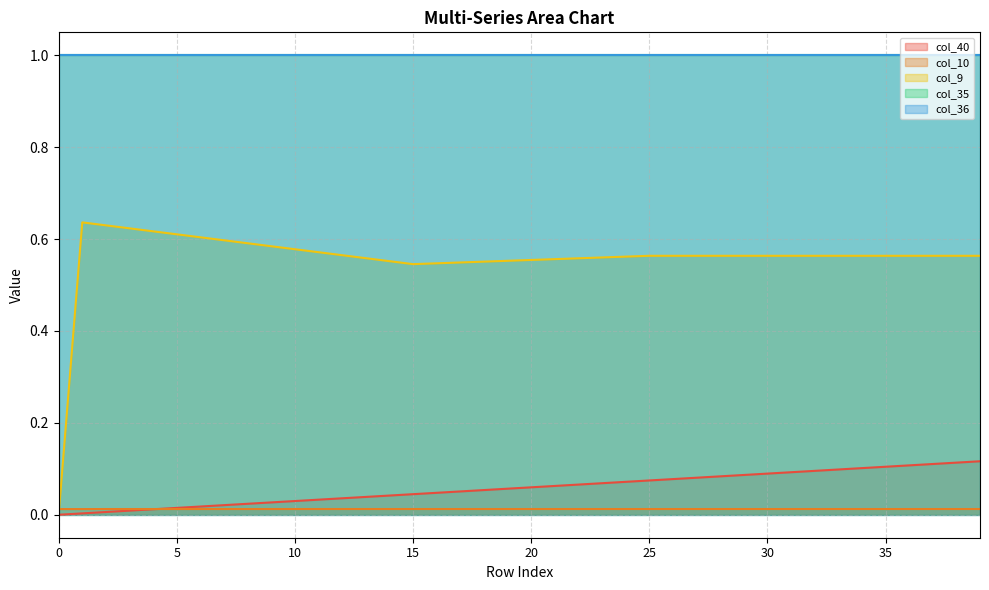

Is the value of col_10 at 10 greater than the value of col_9 at 38?

No